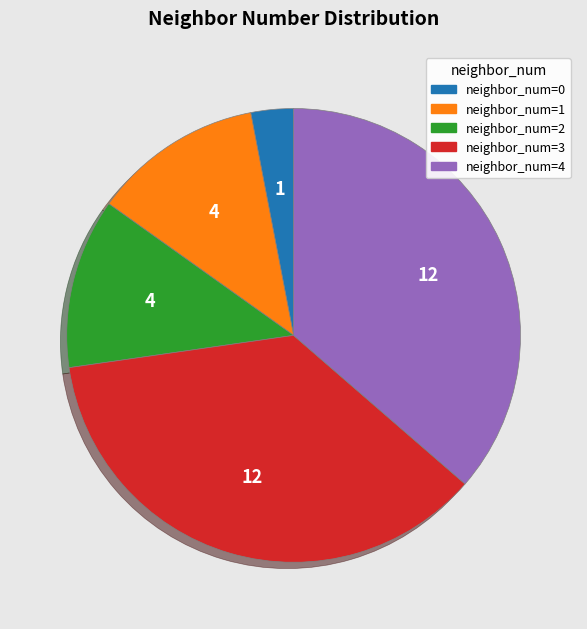

Does any single category account for the majority?

No